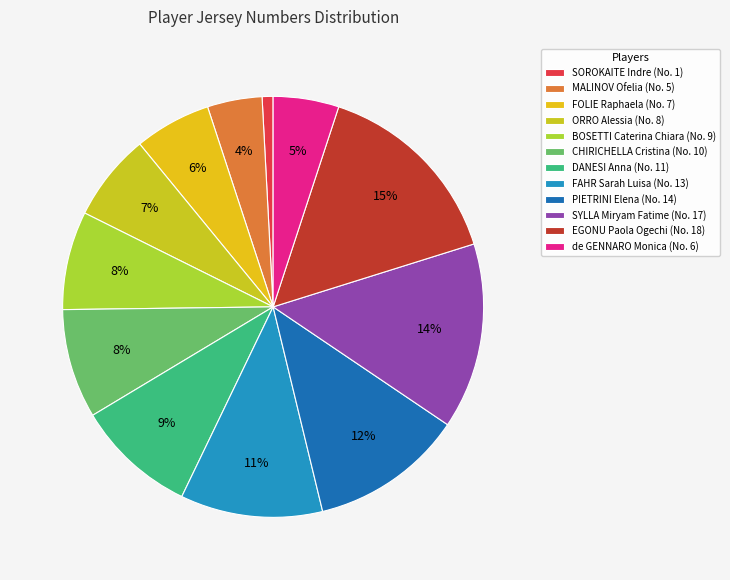

Does EGONU Paola Ogechi represent more than half of the total?

No